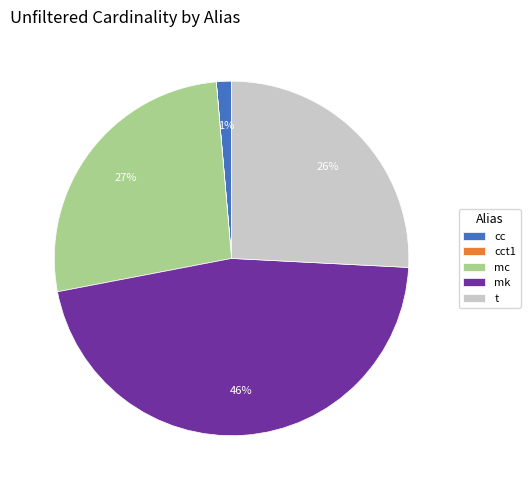

Which has a higher value, mc or t?

mc